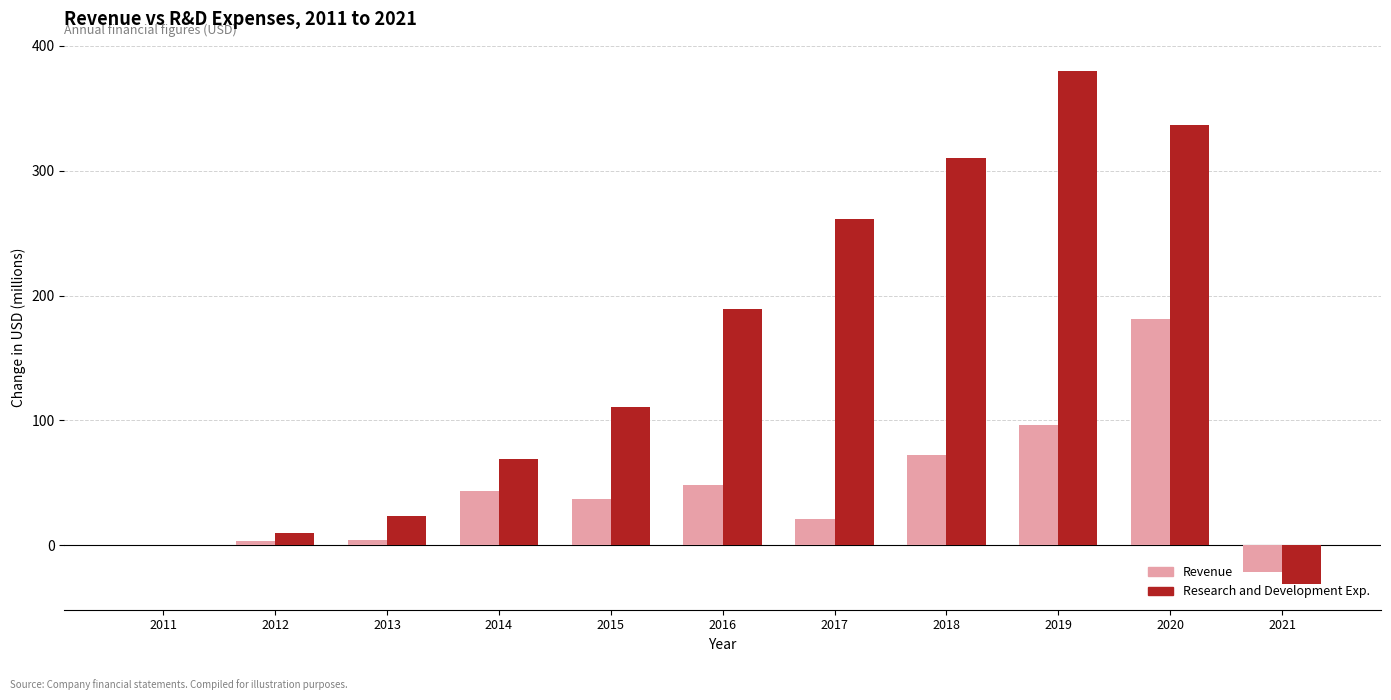

How many data points in Revenue are above 37?

6